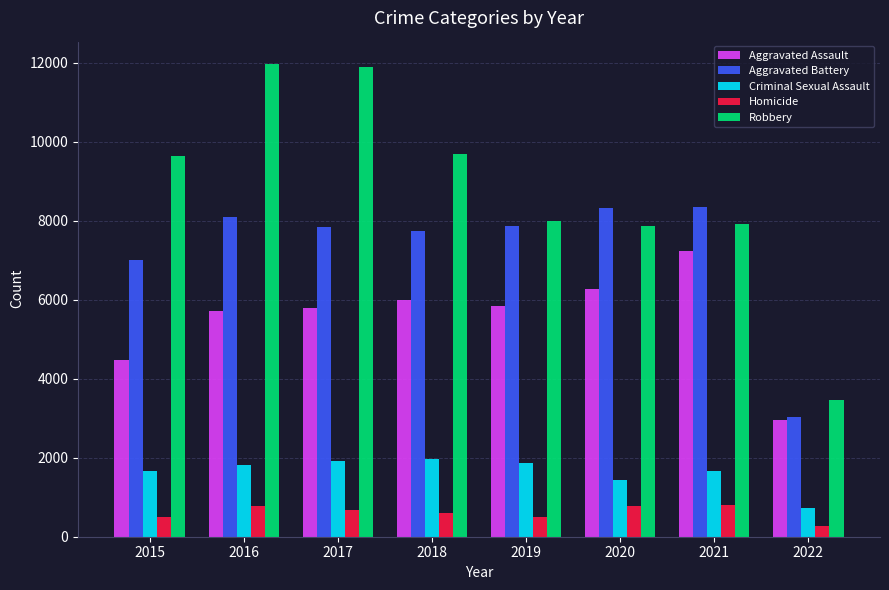

Is the value of Aggravated Assault at 2018 greater than the value of Aggravated Battery at 2018?

No